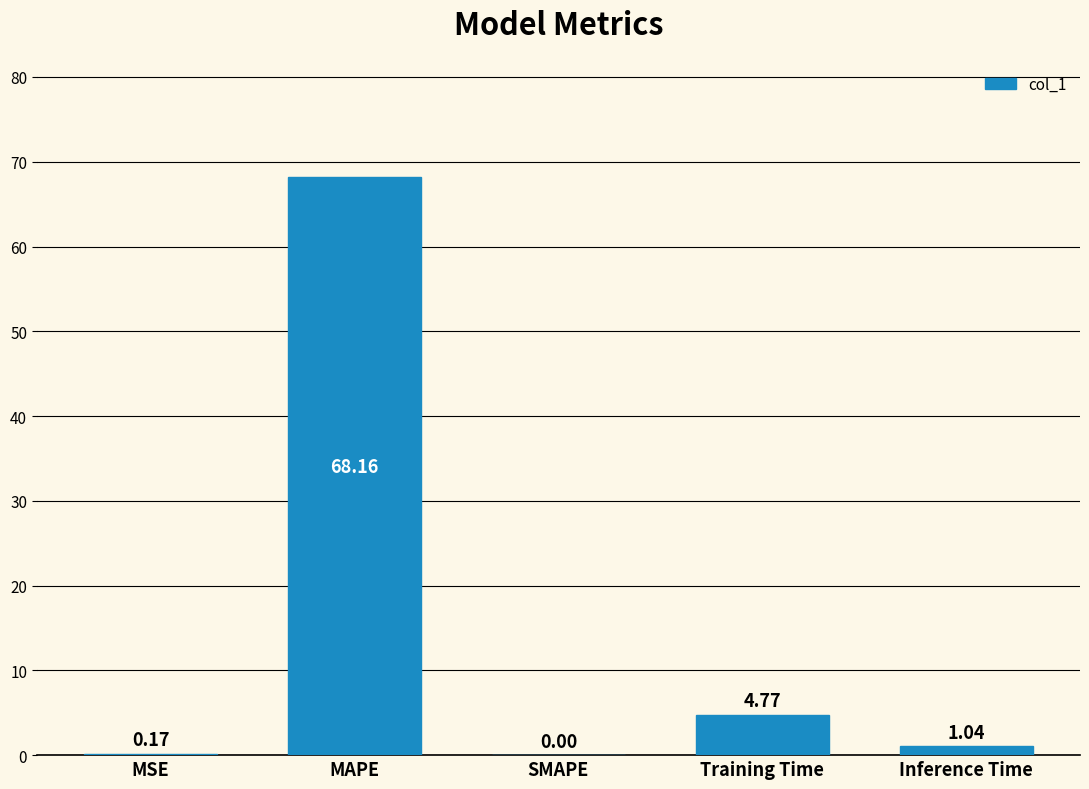

Where does the data first go above 1?

MAPE